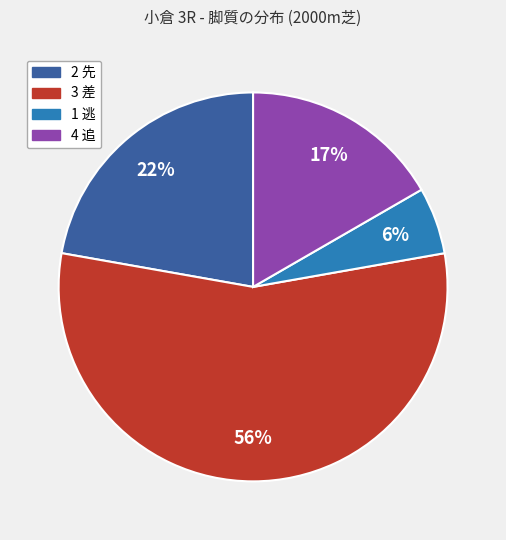

Rank the categories by value from highest to lowest.

3 差, 2 先, 4 追, 1 逃